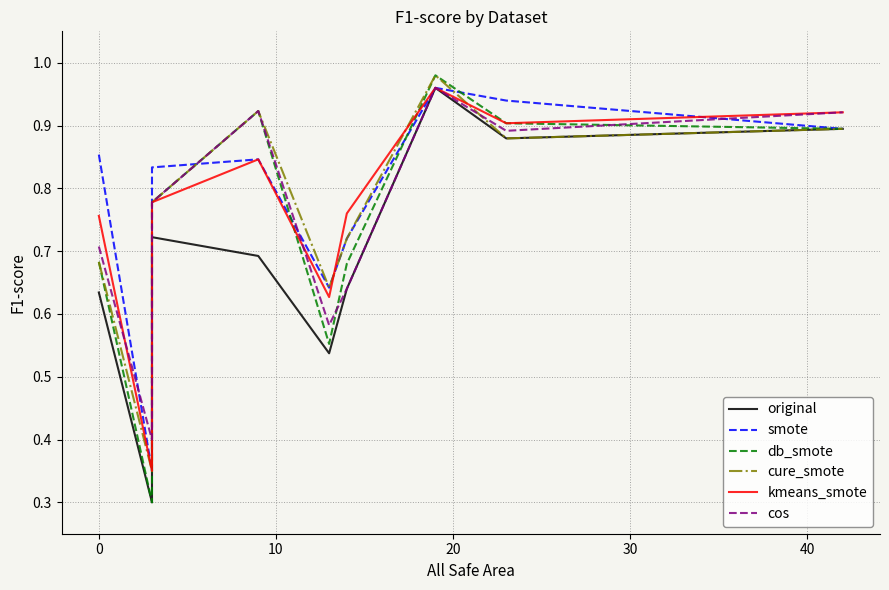

What is the total value across all series at 20?

5.2